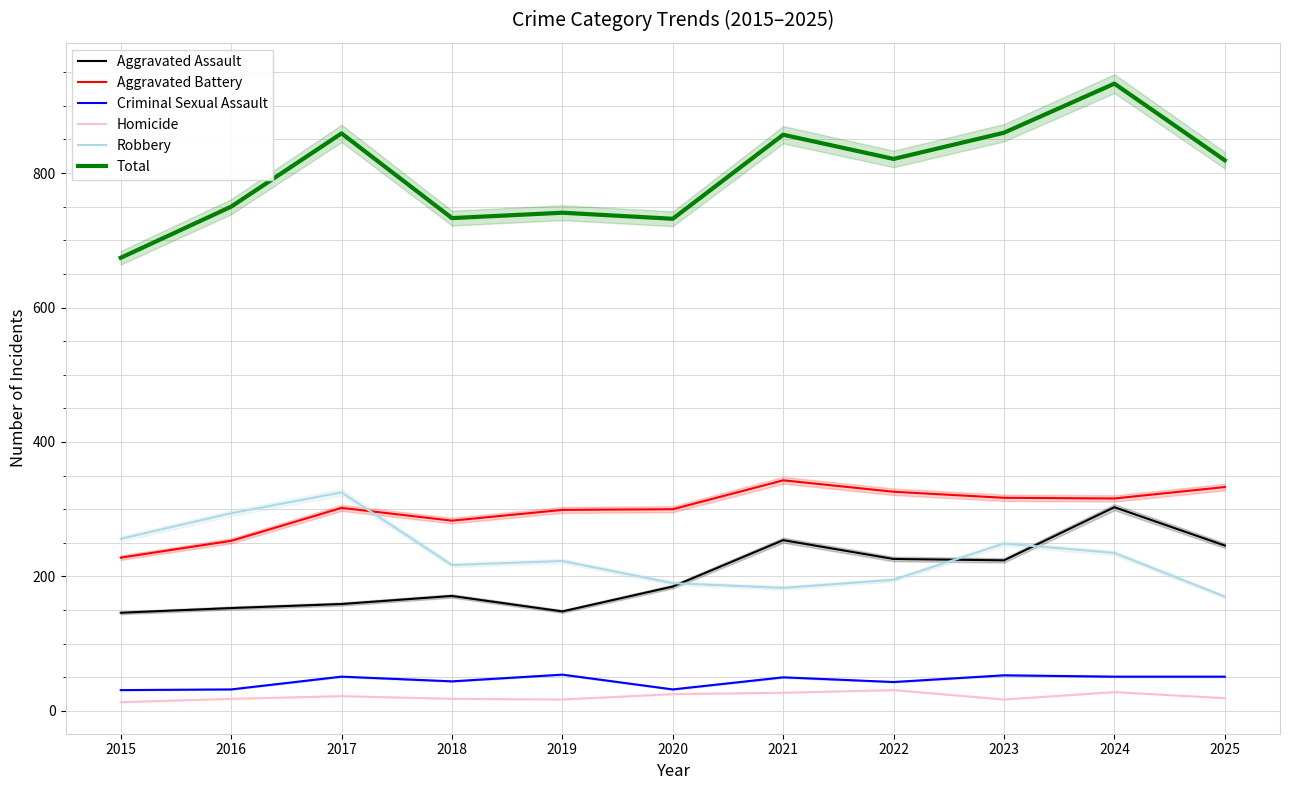

The value of Homicide at 2023 is 9. True or false?

False